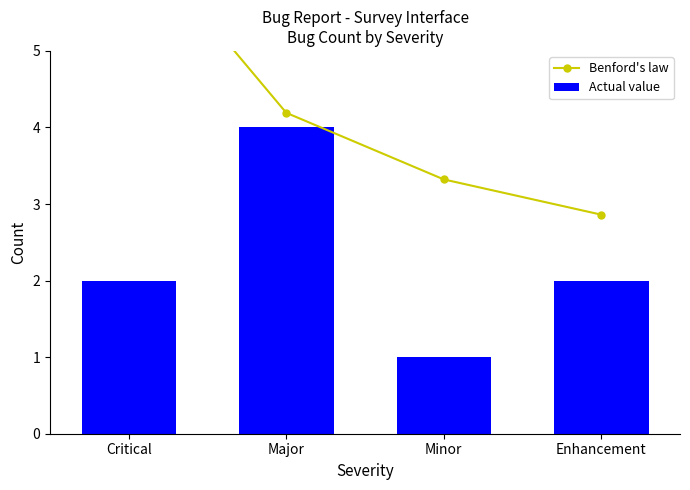

What is the difference between the Benford's law values at Minor and Critical?

3.3